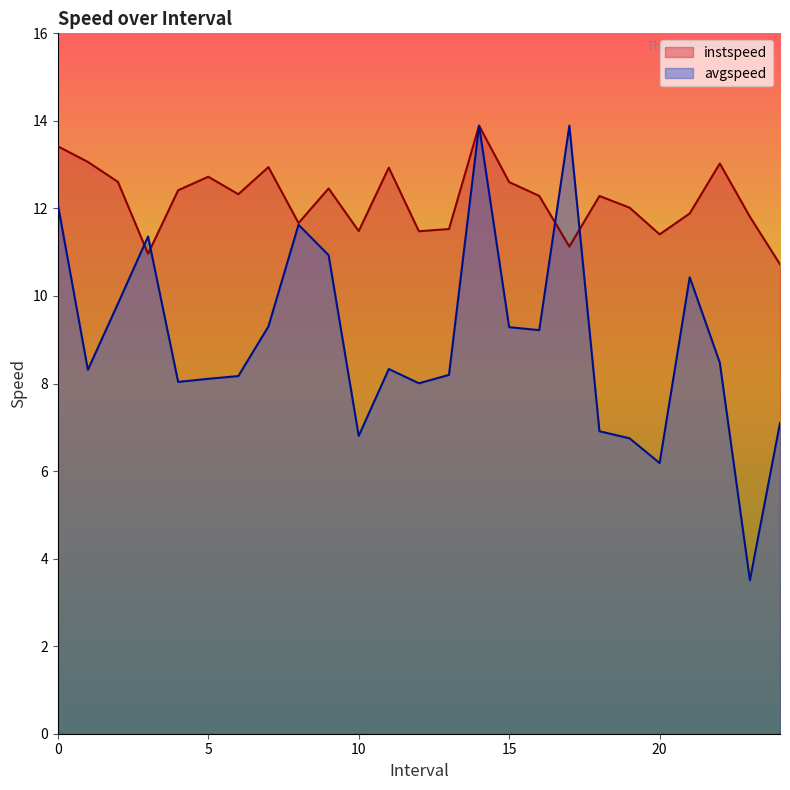

What is the greatest value displayed?

13.9